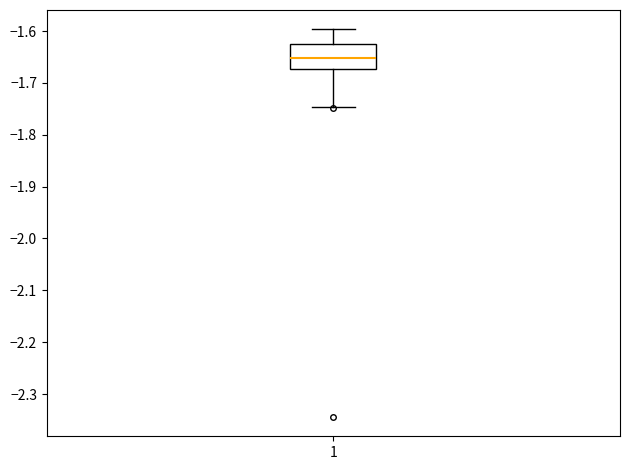

Transcribe this box plot: give where the median line is, the range the box spans, and where the two whiskers end, as read against the y-axis. The values are not printed on the chart, so give them approximately, as read against the axis.

median -1.65, box -1.67 to -1.62, whiskers -1.75 to -1.60